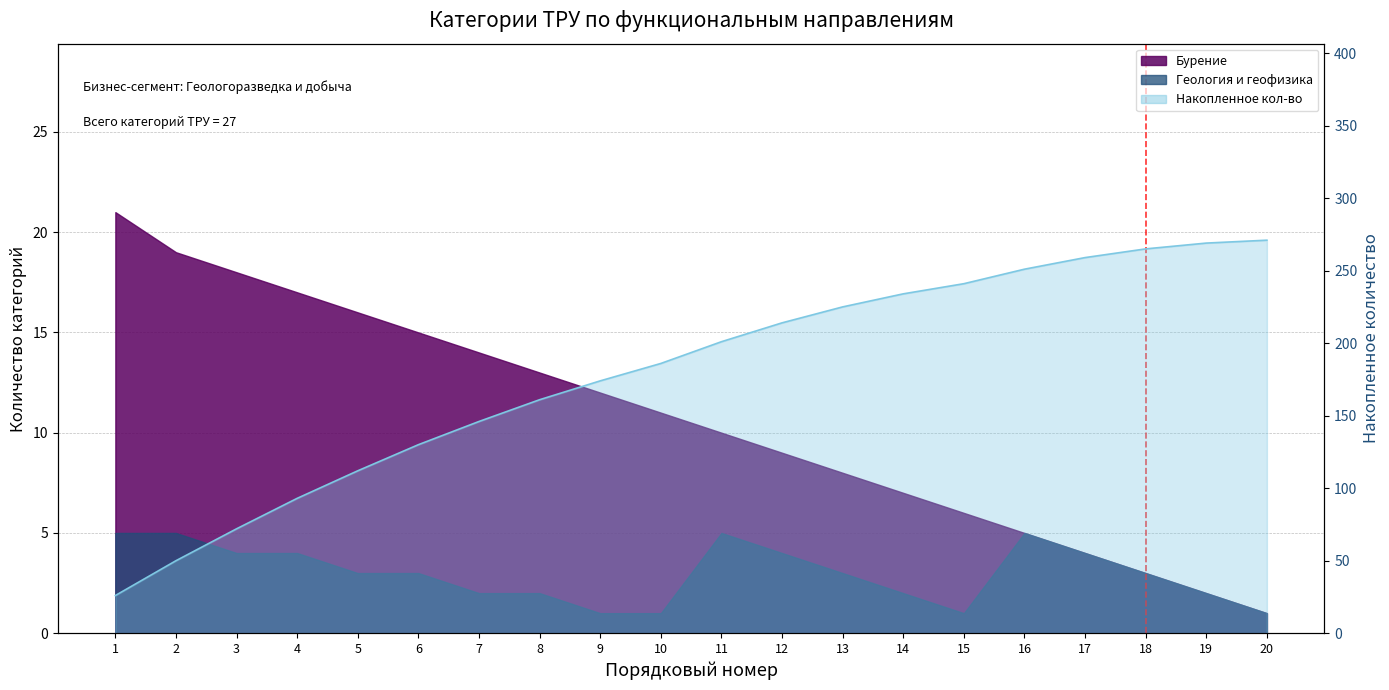

Where is the data nearest to the value 148?

7